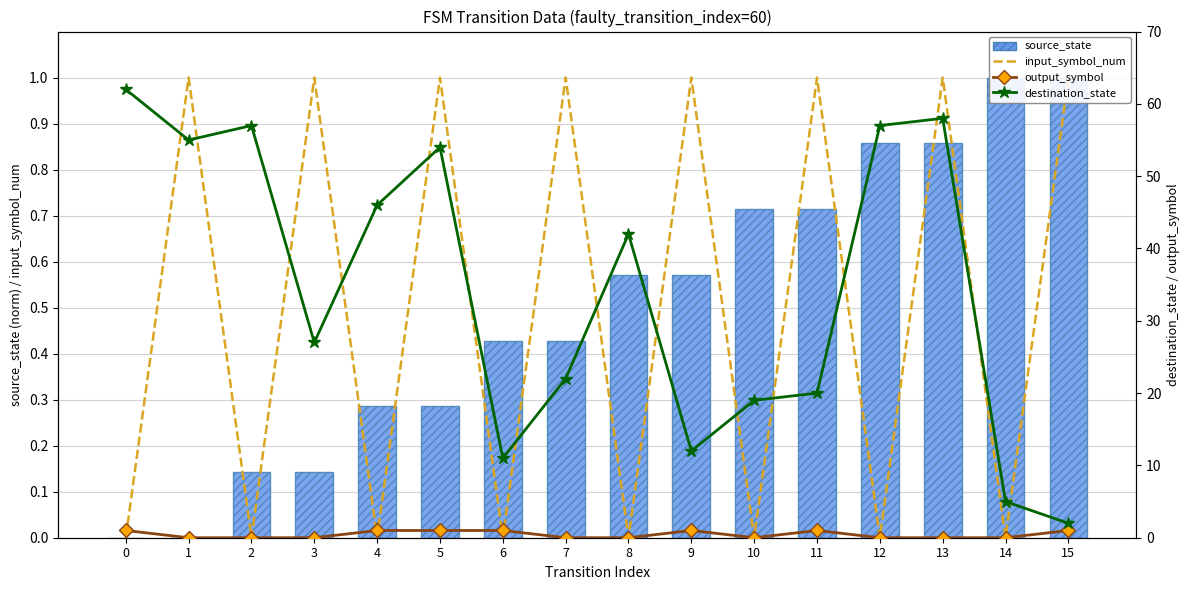

Between 3 and 5, which series saw the biggest shift?

destination_state